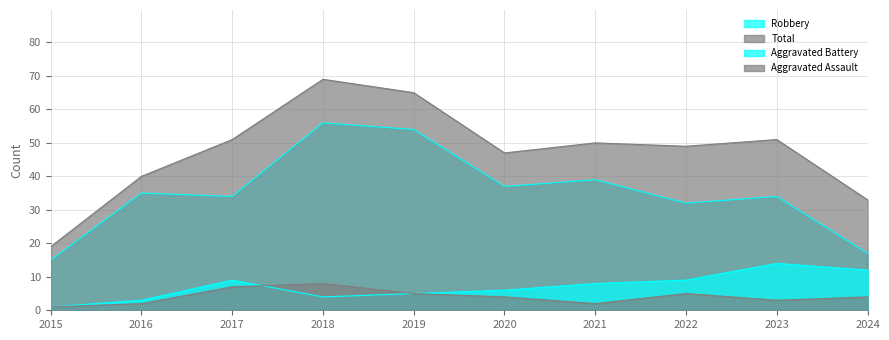

What is the maximum value for Robbery?

56